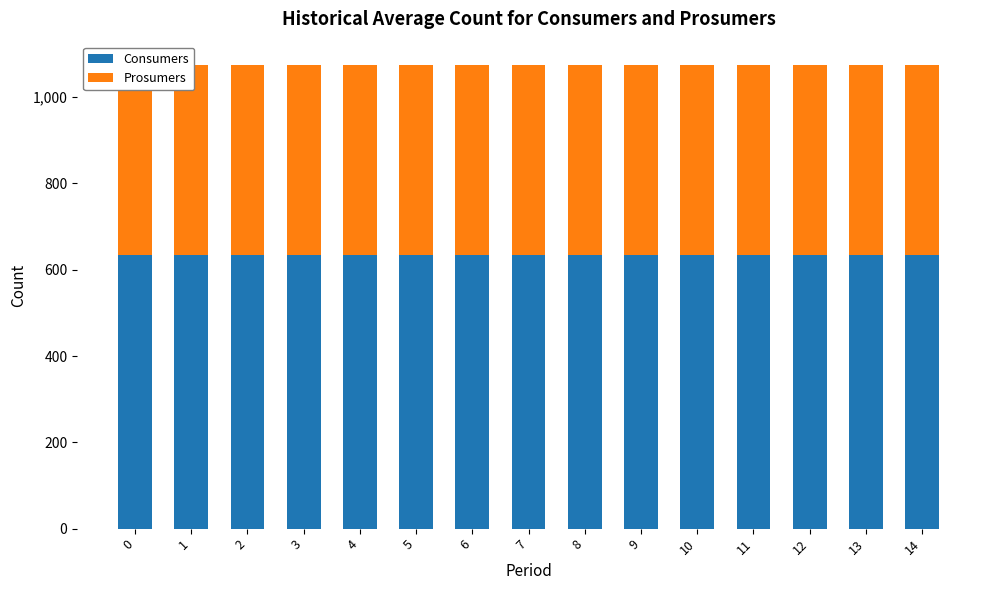

What is the approximate value of Prosumers at 6?

440